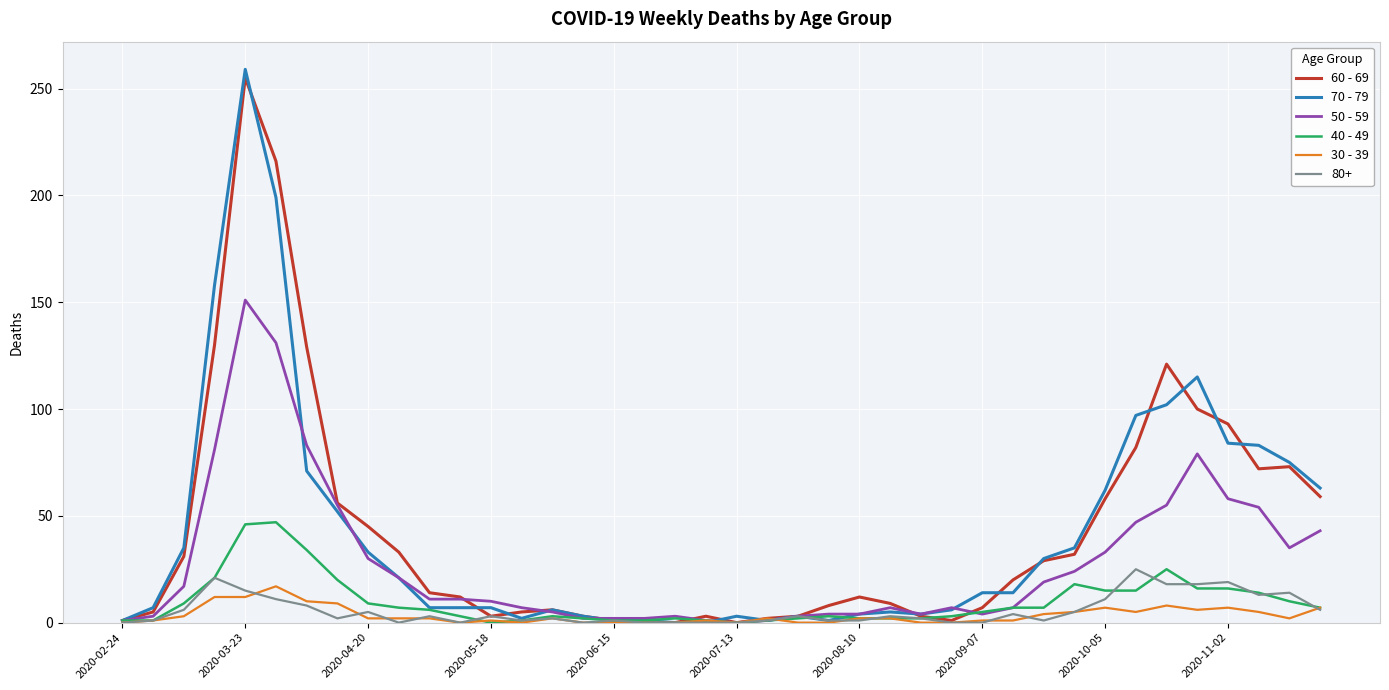

What are all the series names shown in the legend?

60 - 69, 70 - 79, 50 - 59, 40 - 49, 30 - 39, 80+